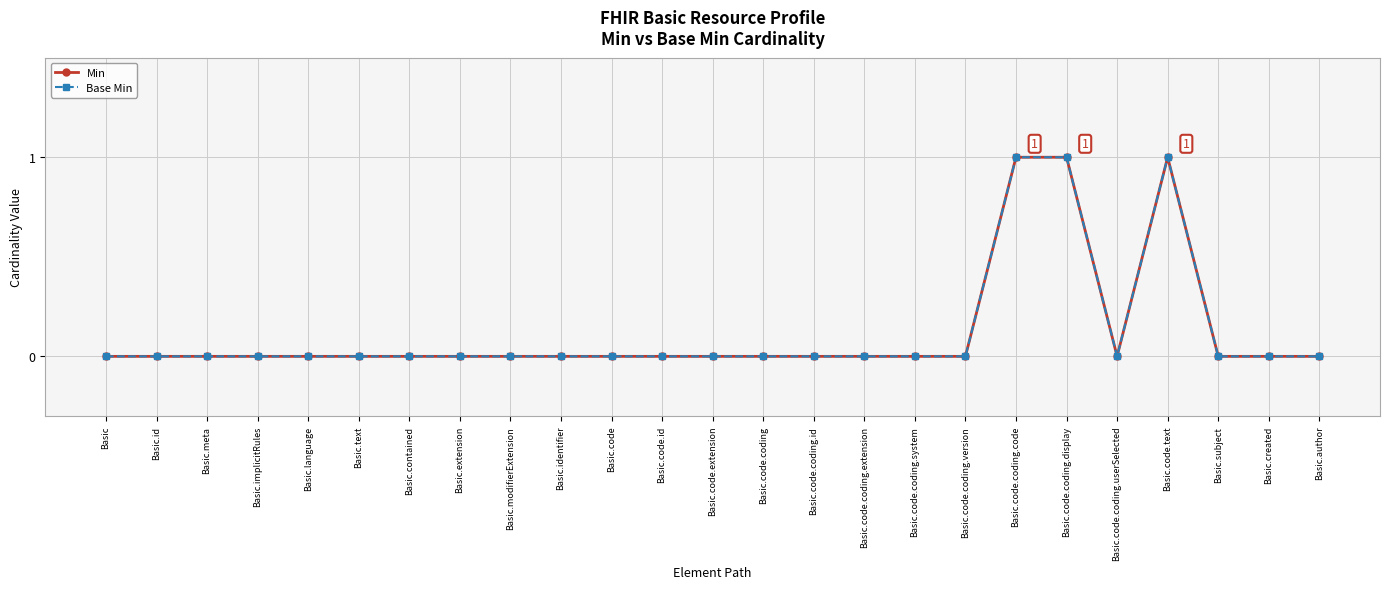

Where is the first local maximum for Min?

Basic.code.text